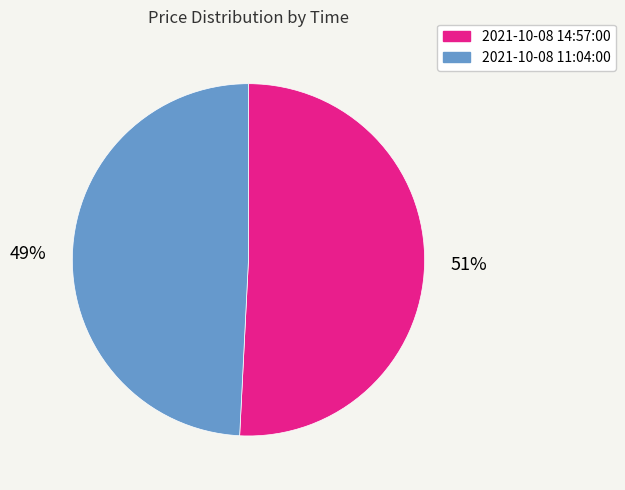

What percentage is the 2021-10-08 11:04:00 slice, to the nearest percent?

49%